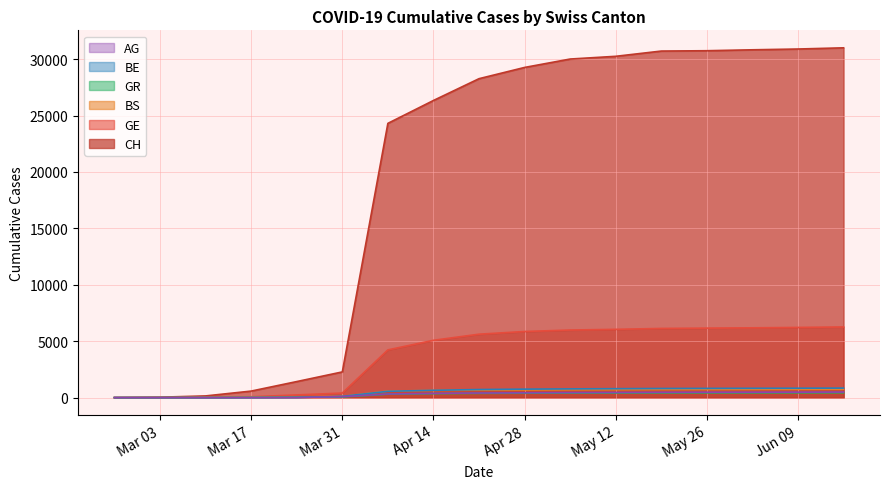

What is the highest value of the CH series?

31003